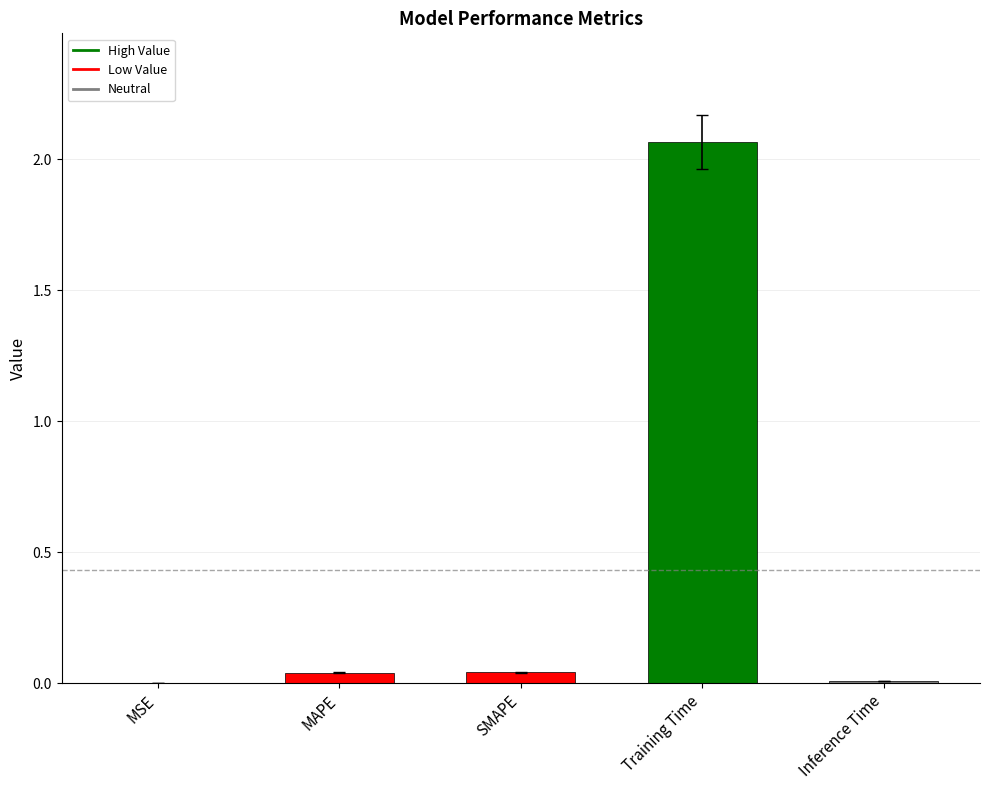

At which category does the chart reach its peak across all series?

Training Time